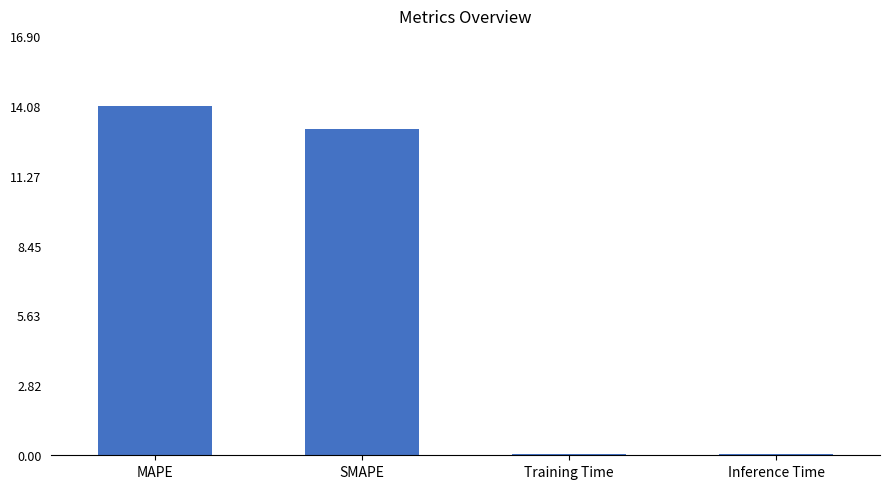

Where does the data first go above 13?

MAPE